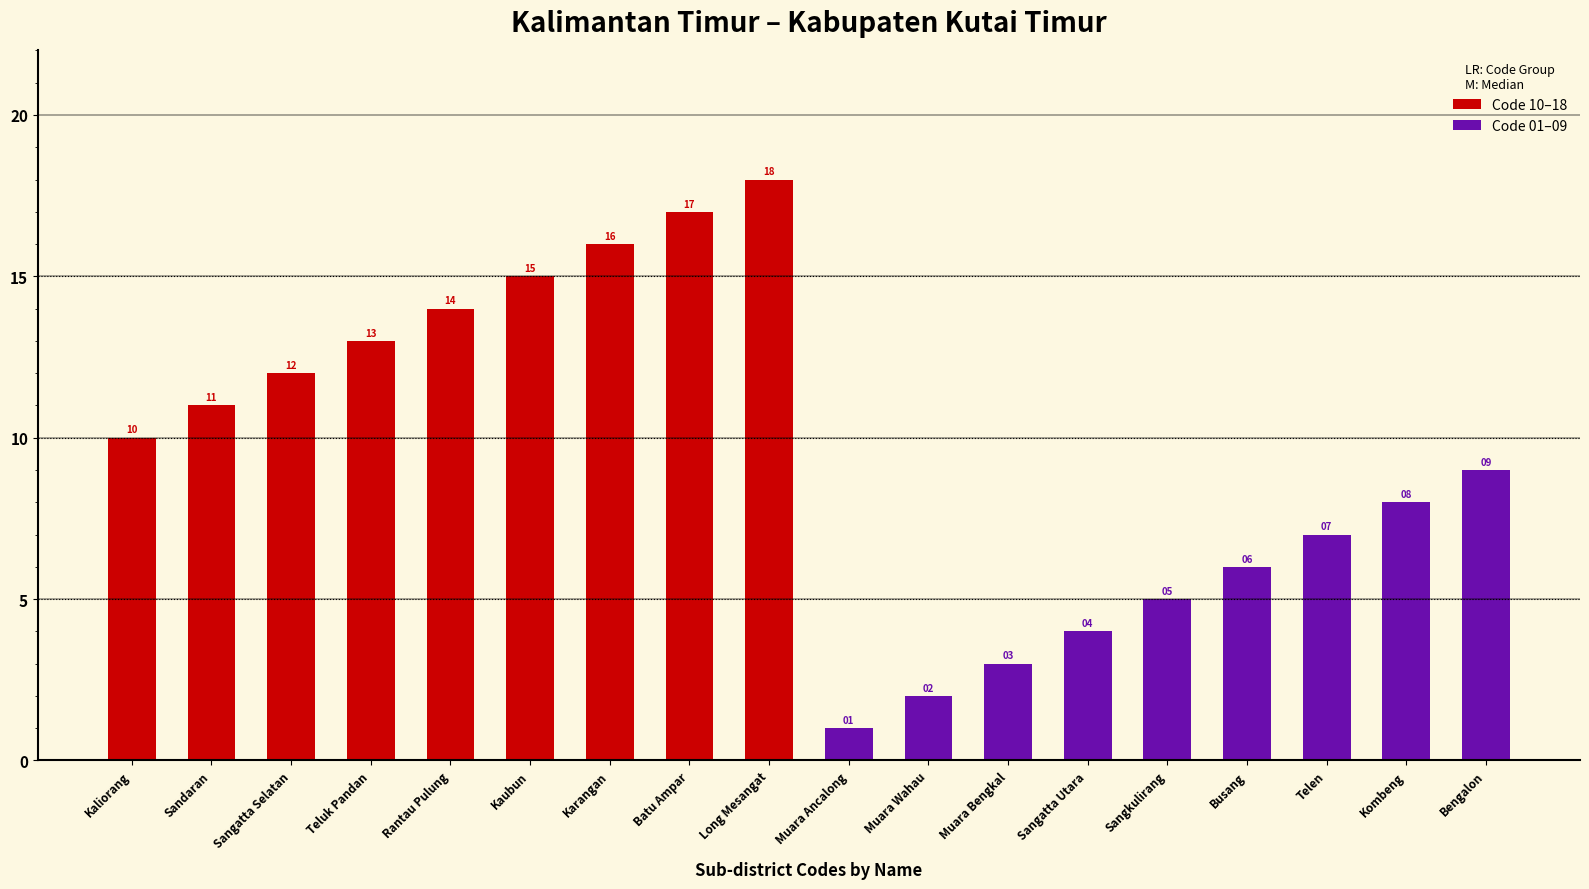

Which category has the highest value in the Code 10–18 series?

Long Mesangat